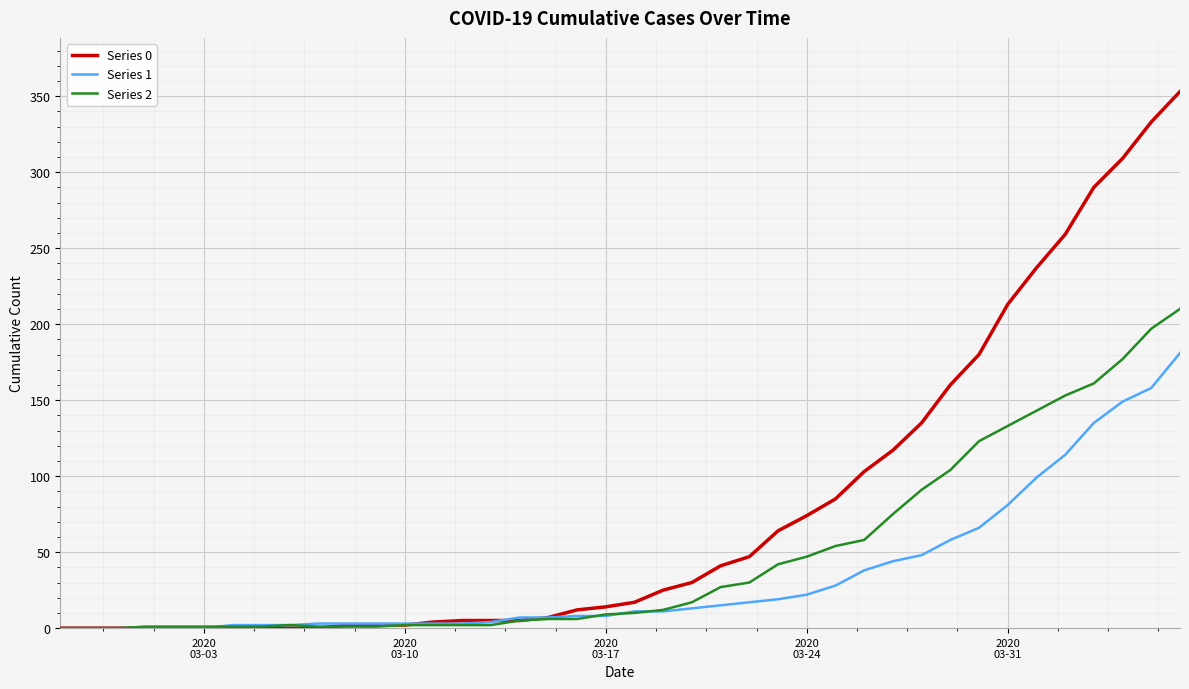

List the series in order of their overall mean, highest first.

Series 0, Series 2, Series 1